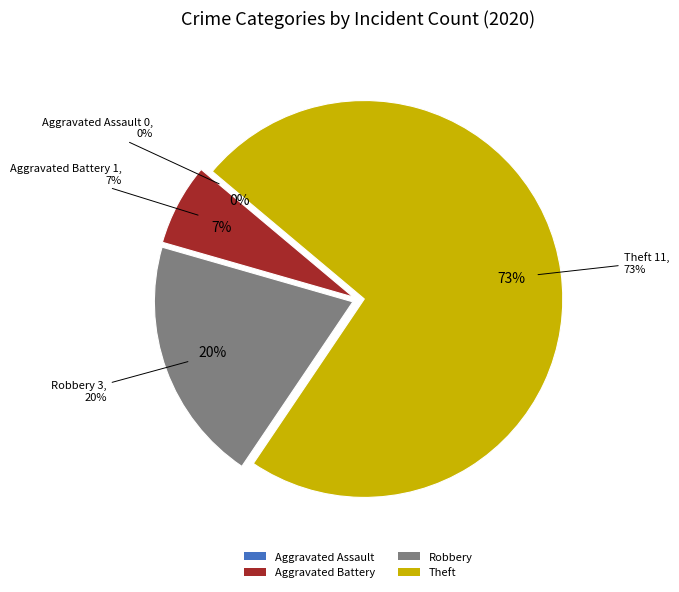

Which category accounts for the majority?

Theft